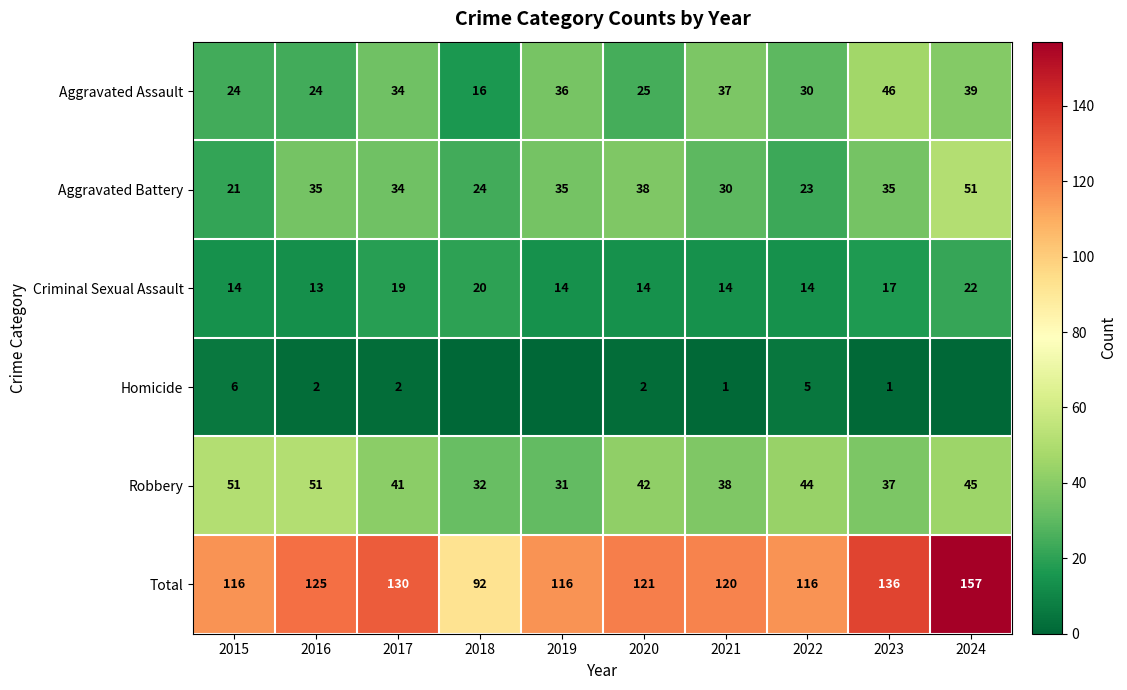

Which has a higher value, 2024 or 2022?

2024